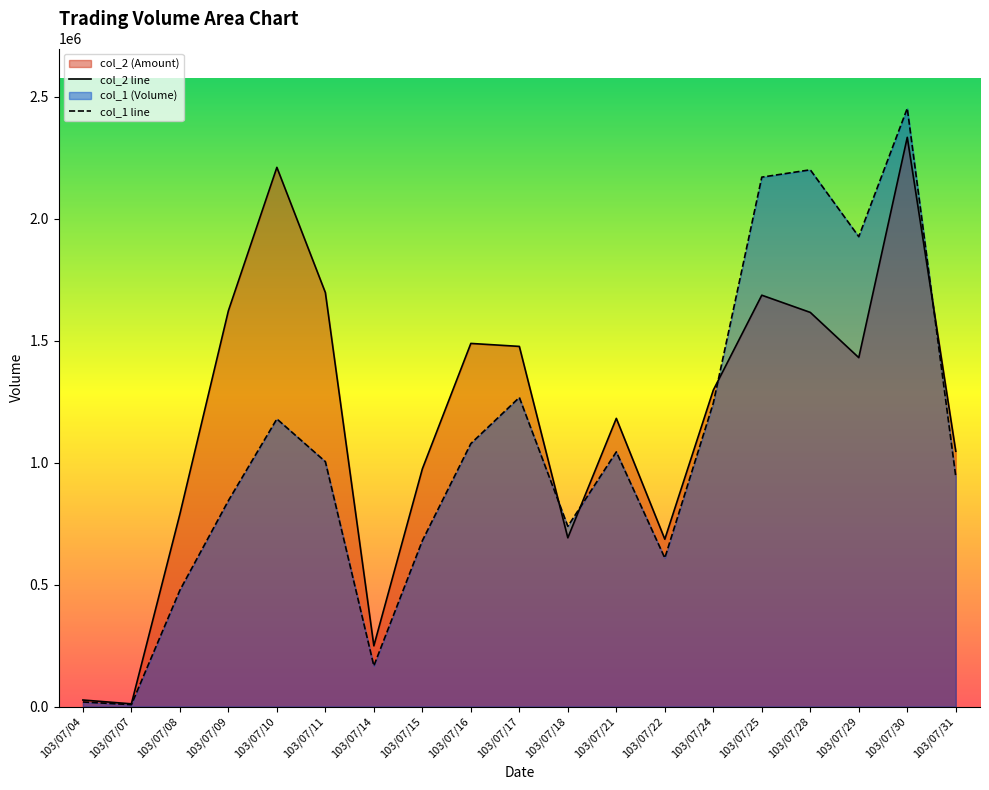

Reading right to left, list all the values displayed in this chart.

col_1: 943000	2452000	1926000	2200000	2170000	1244000	609000	1044000	739000	1267000	1078000	680000	167000	1004000	1179000	844000	477000	8000	19000
col_2: 1046660	2333200	1430260	1615630	1686140	1297130	686220	1181380	691880	1476310	1488500	974300	249190	1696920	2210110	1622340	789040	11400	27060